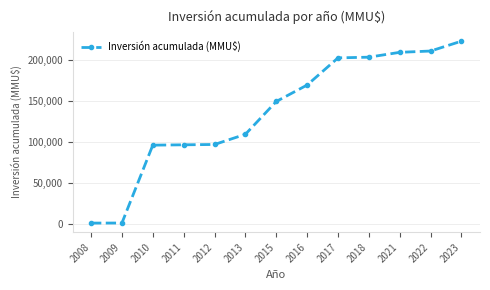

What is the sum of the values at 2012 and 2016?

267039